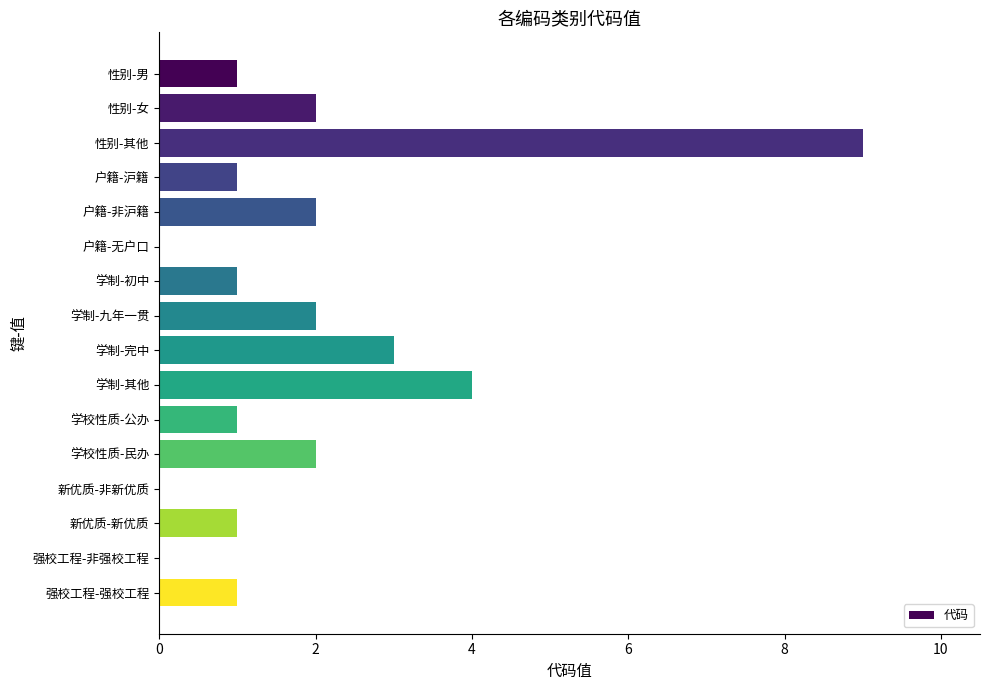

The chart shows a value of 0 at 新优质-非新优质. True or false?

True